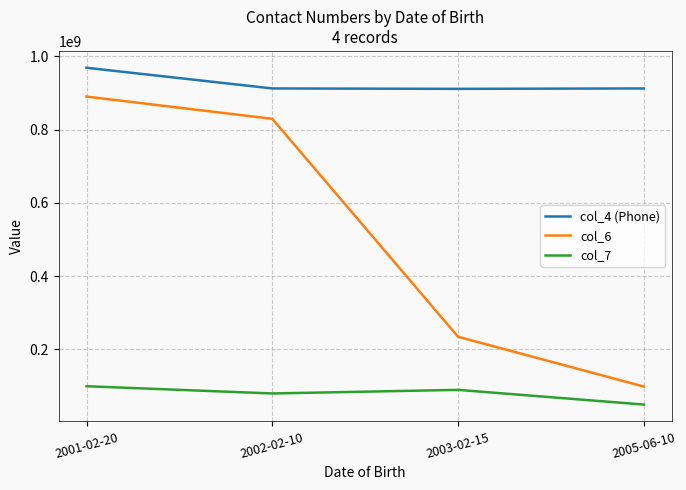

How many interior local peaks does the col_7 series have?

1